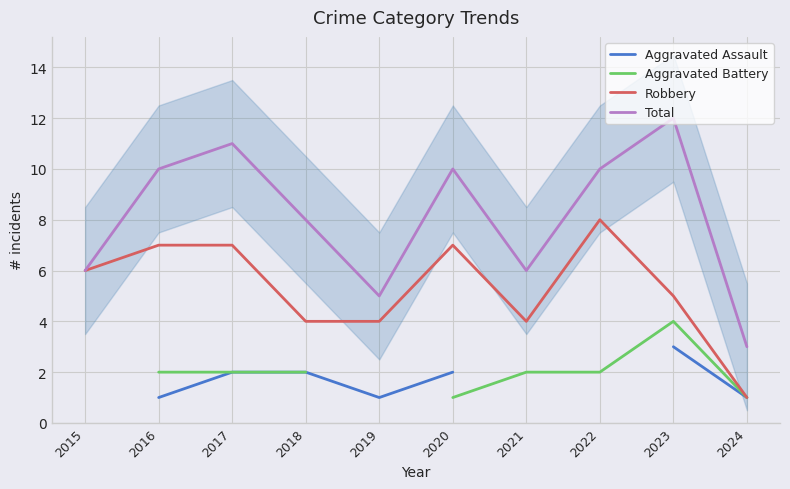

How many values in the Aggravated Assault series exceed 2?

1